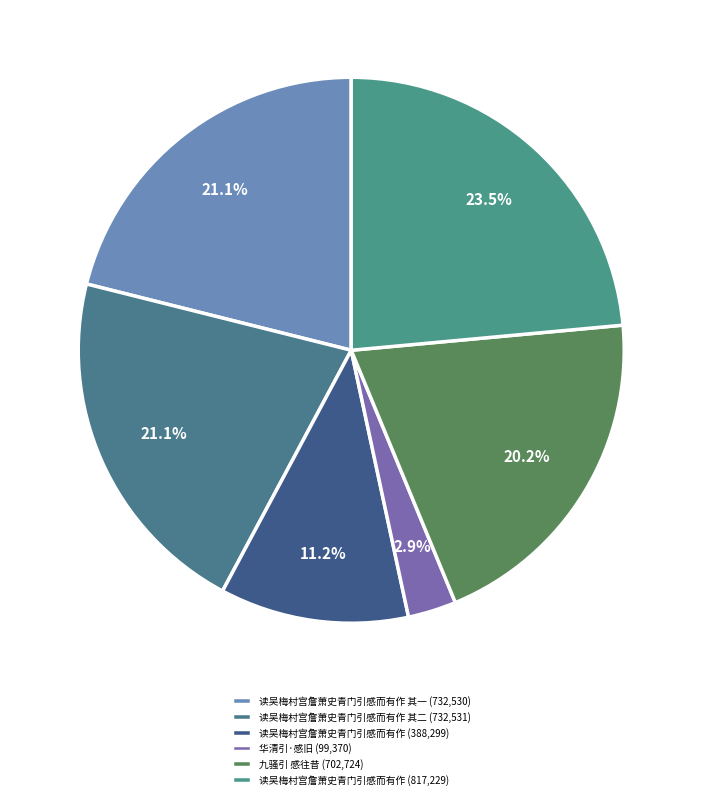

Is there a majority slice in this chart?

No